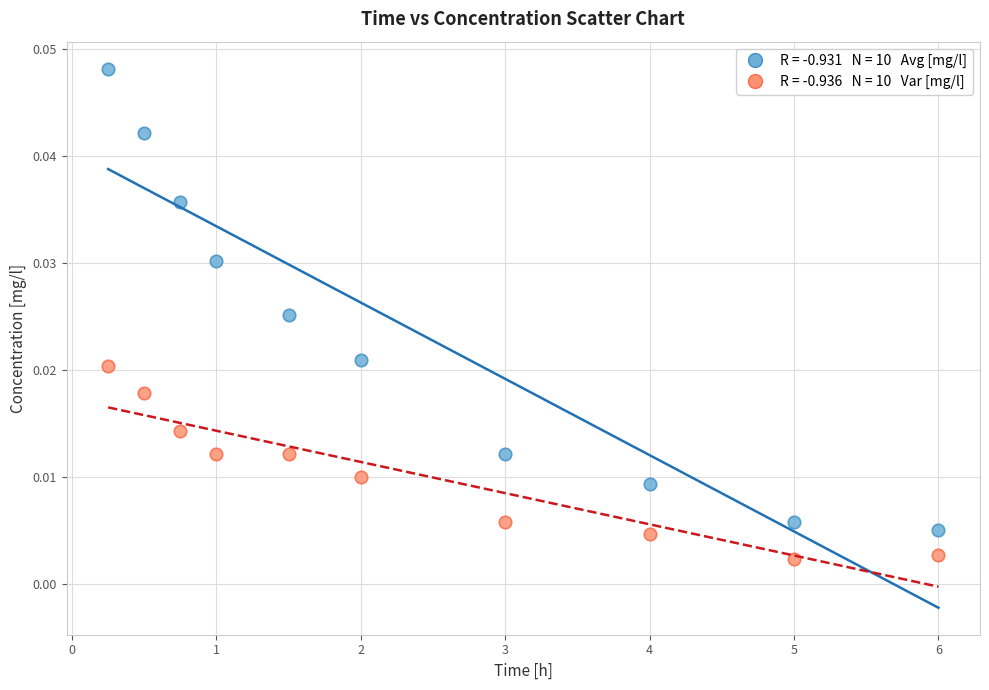

Across all data points, what is the range of X values (max minus min)?

5.8